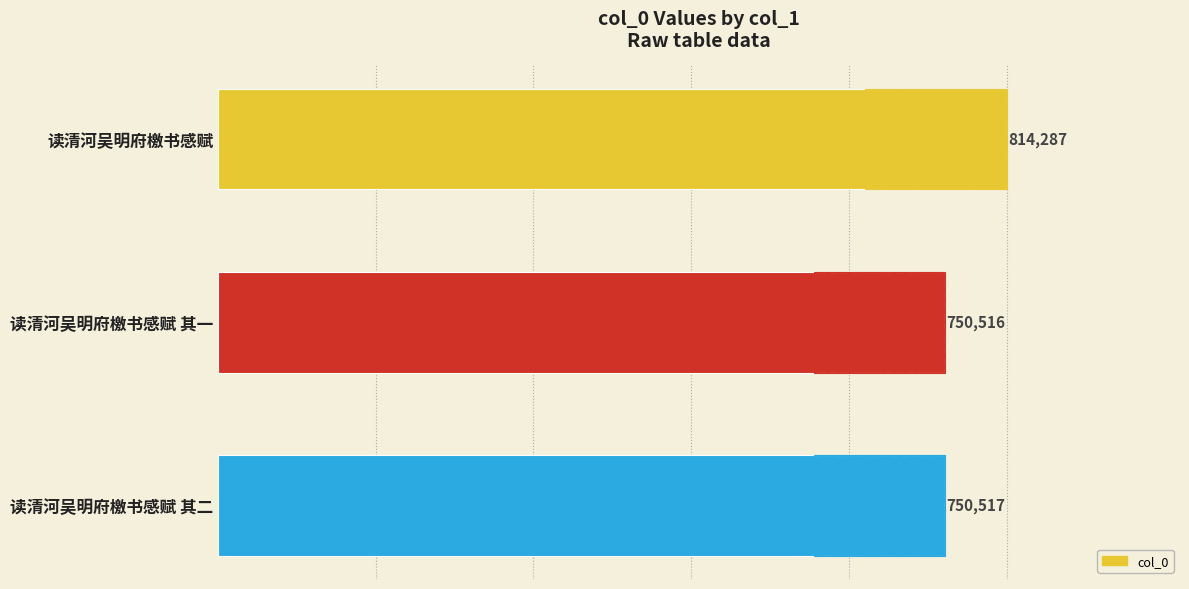

The value at 读清河吴明府檄书感赋 其二 is 350908. True or false?

False